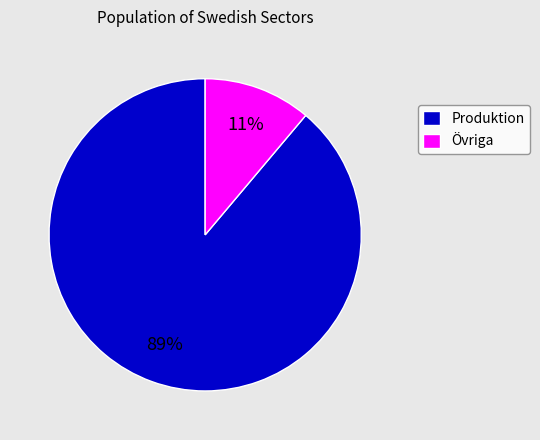

To the nearest percent, what is the combined percentage of Övriga and Produktion?

100%